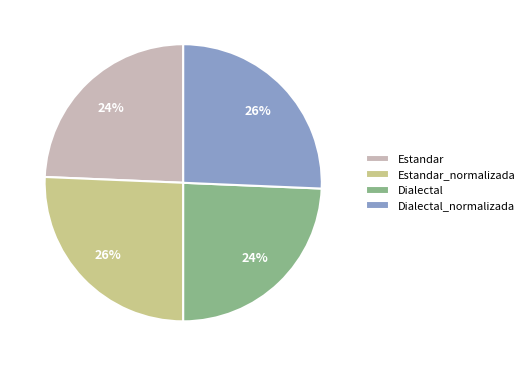

To the nearest percent, what is the combined percentage of Dialectal and Estandar_normalizada?

50%